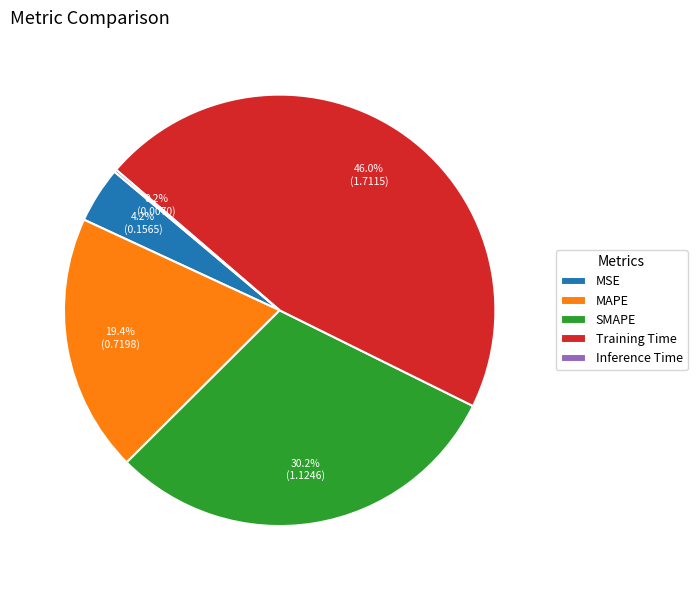

How much of the chart is everything except SMAPE?

69.8%